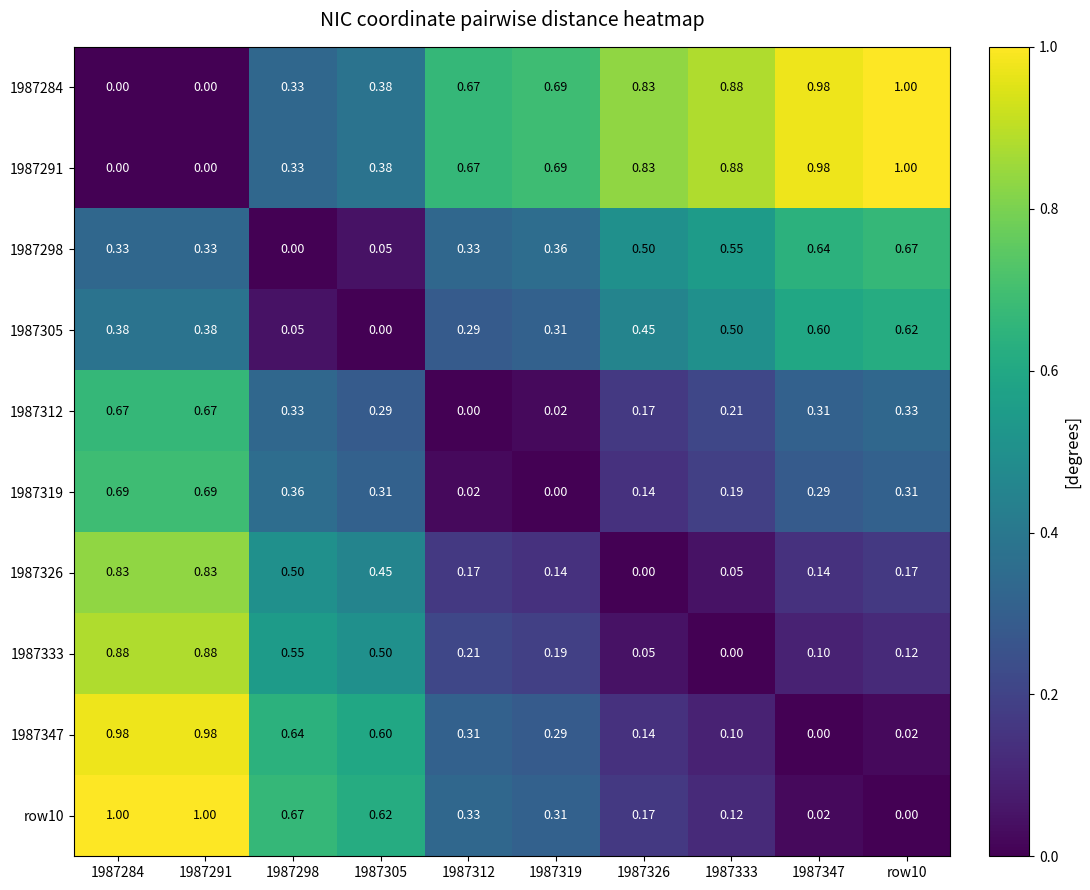

Count the number of data series in this chart.

10